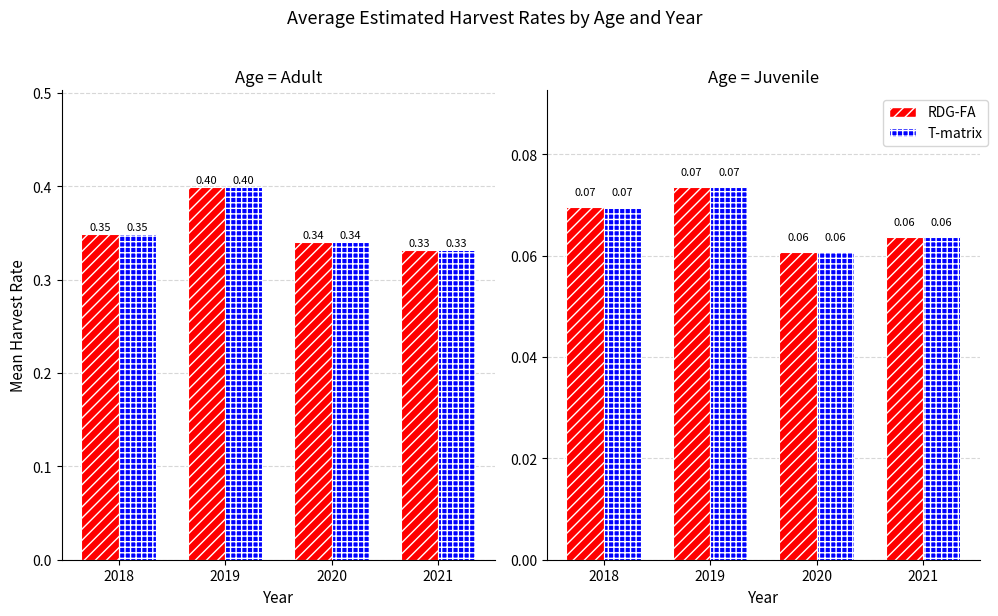

The T-matrix series shows 0.1 at 2021. True or false?

True